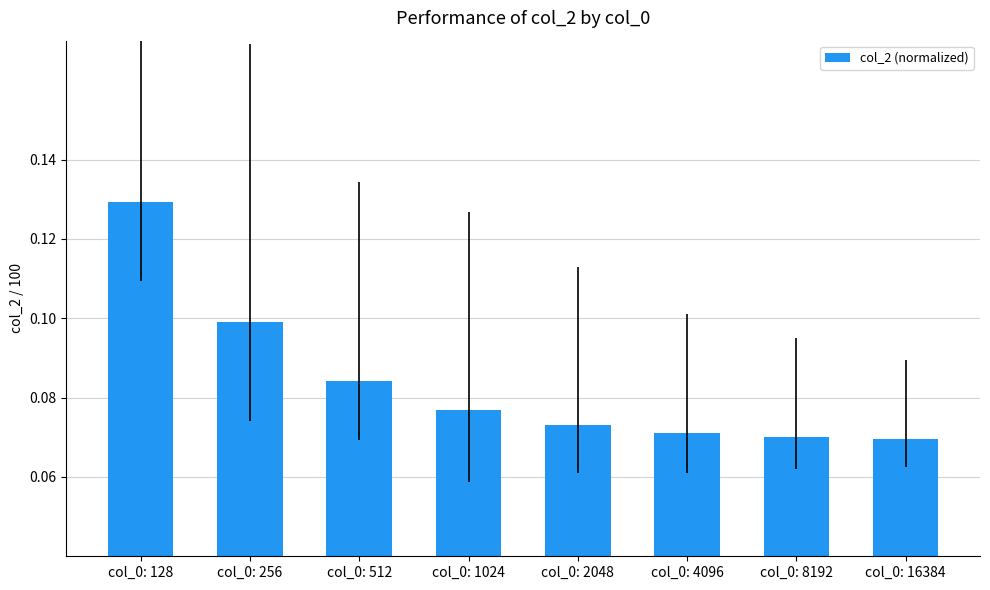

True or false: the data shows 0.1 at col_0: 1024.

True